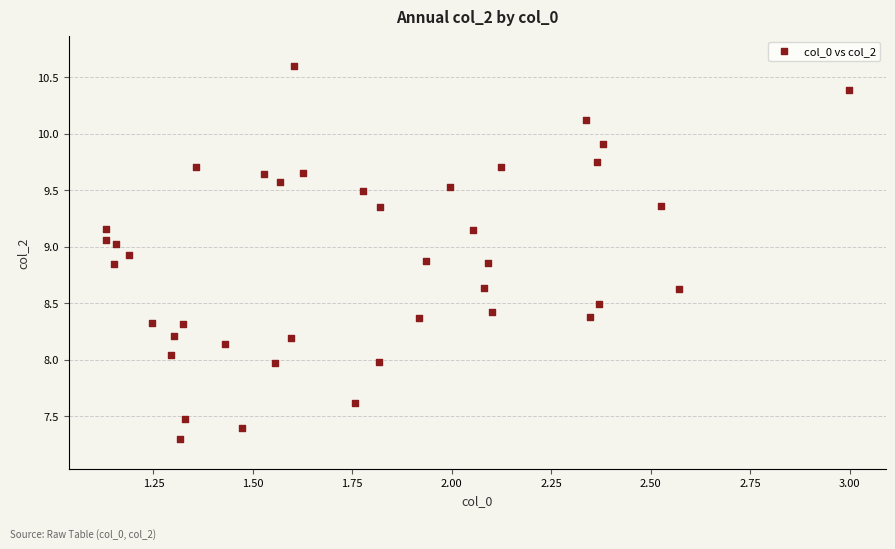

What is the range of X values (max minus min)?

1.9